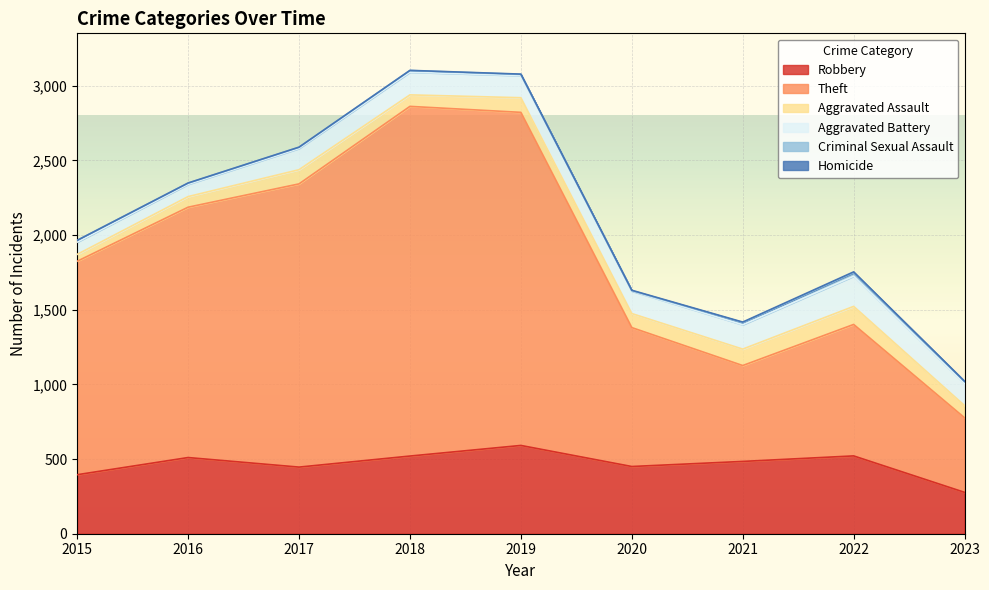

The Aggravated Assault series shows 121 at 2022. True or false?

True